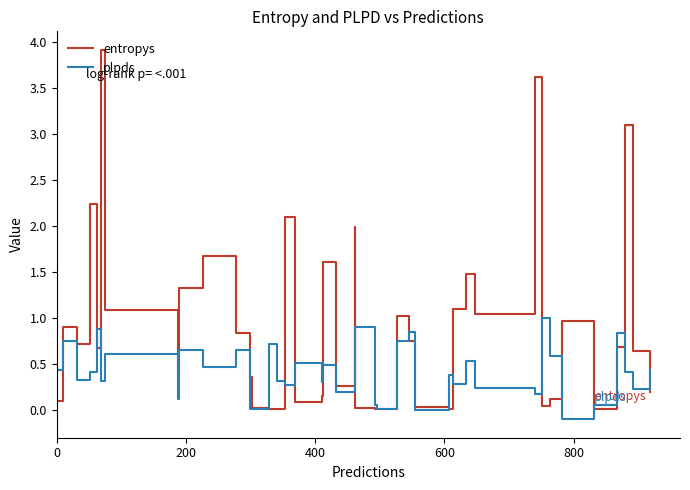

Rank the series by their maximum value, from highest to lowest.

entropys, plpds